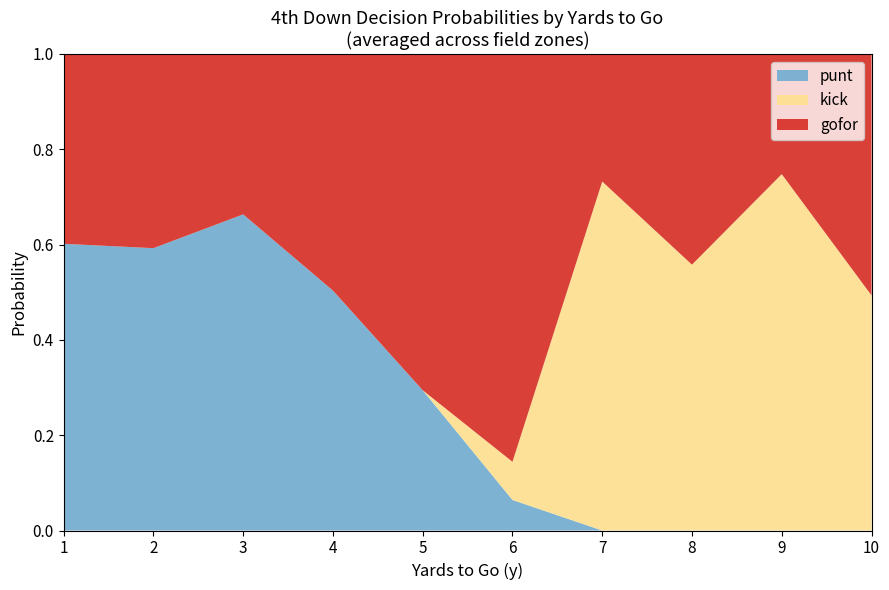

The punt series shows 0.2 at 3. True or false?

False